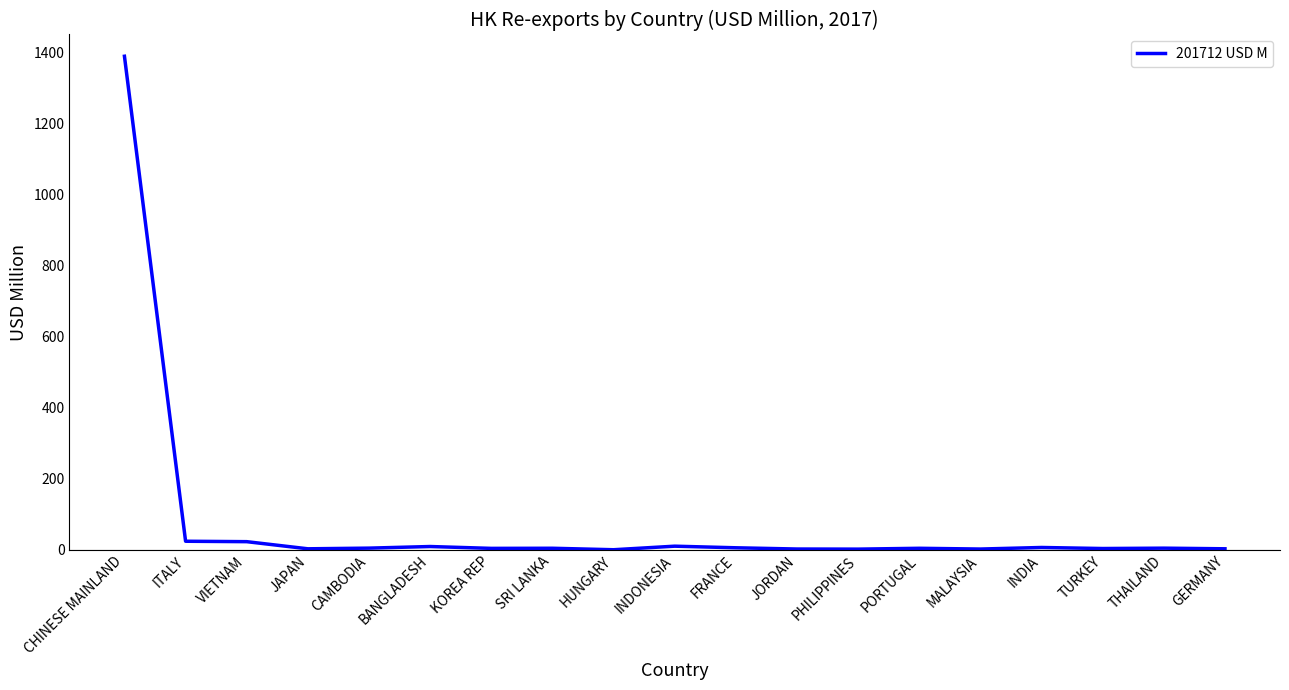

Which label corresponds to the largest value in the chart?

CHINESE MAINLAND